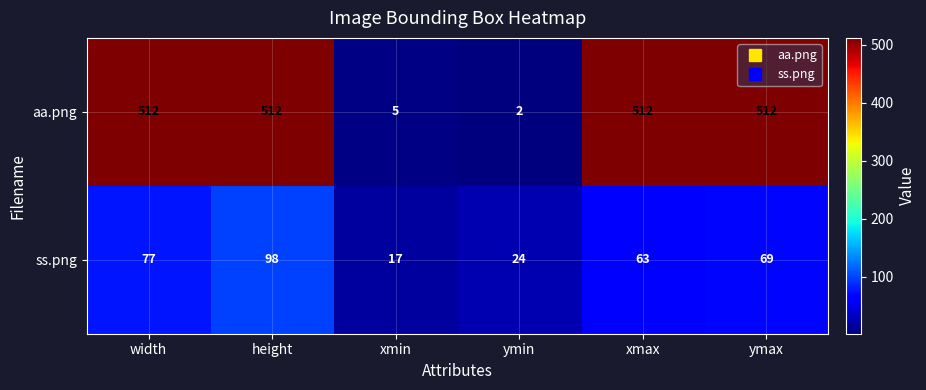

Reading left to right, what are all the values shown in this chart?

aa.png: width=512	height=512	xmin=5	ymin=2	xmax=512	ymax=512
ss.png: width=77	height=98	xmin=17	ymin=24	xmax=63	ymax=69